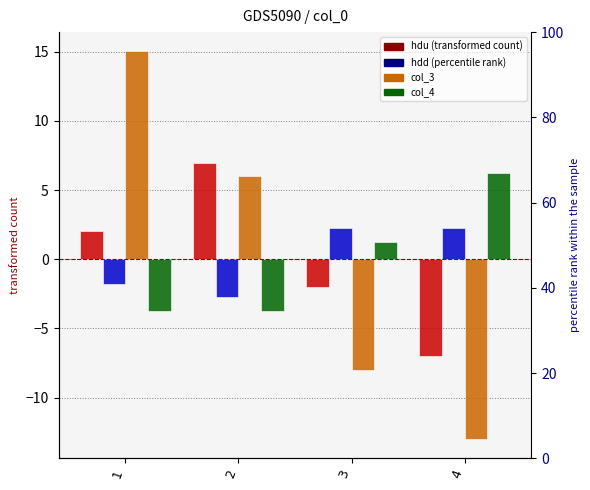

Reading right to left, list all the values displayed in this chart.

hdu: 4=-7.0	3=-2.0	2=7.0	1=2.0
hdd: 4=2.2	3=2.3	2=-2.7	1=-1.8
col_3: 4=-13.0	3=-8.0	2=6.0	1=15.0
col_4: 4=6.2	3=1.3	2=-3.8	1=-3.8